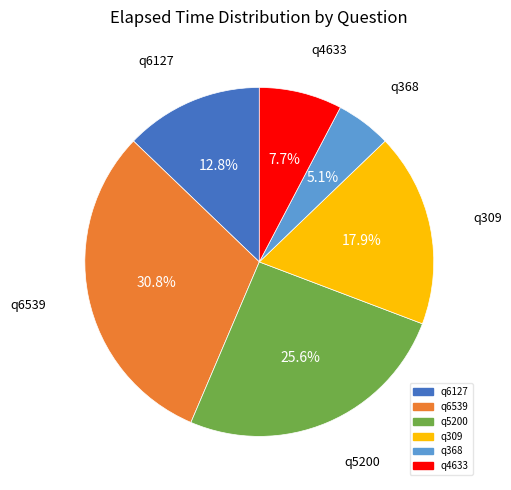

Which slice is the smallest?

q368